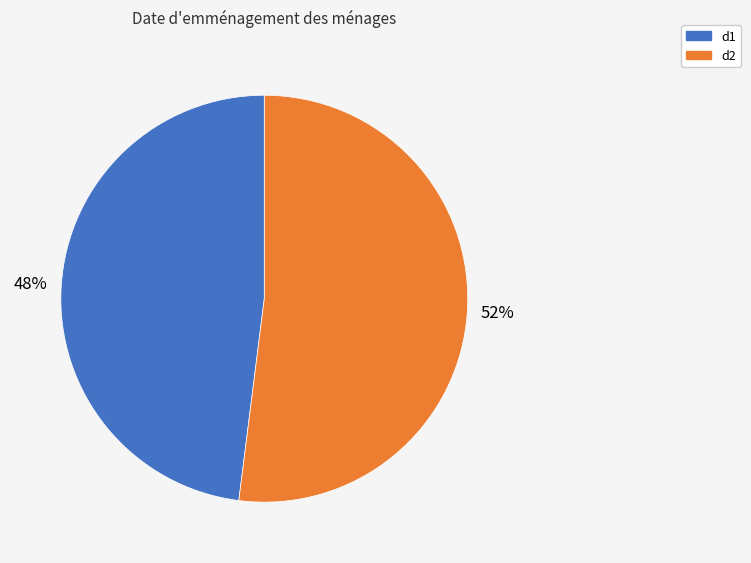

Combined, do d2 and d1 account for over 50%?

Yes